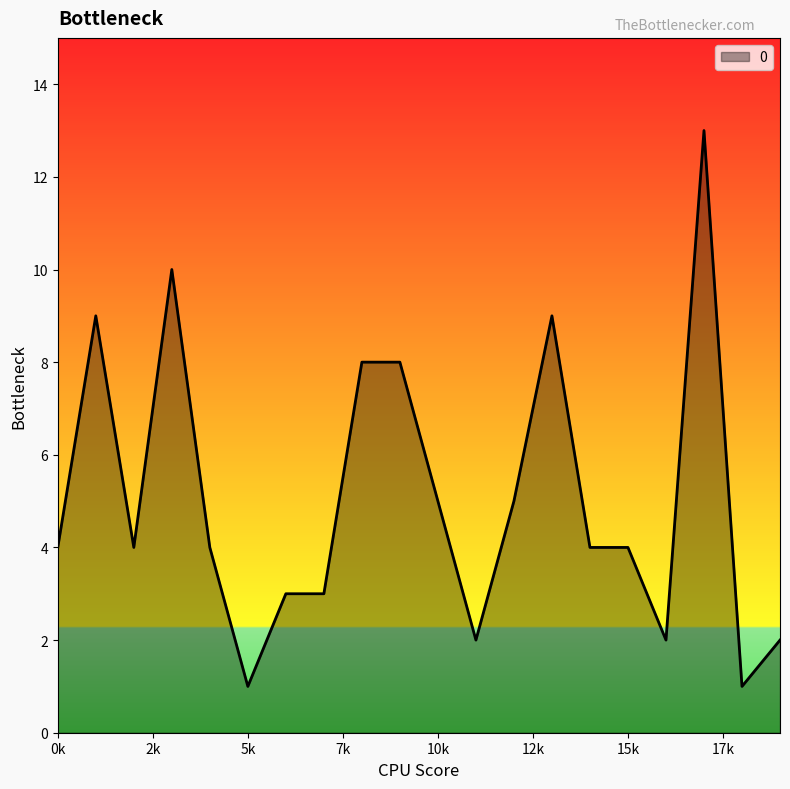

Reading right to left, what are all the values shown in this chart?

2	1	13	2	4	4	9	5	2	5	8	8	3	3	1	4	10	4	9	4